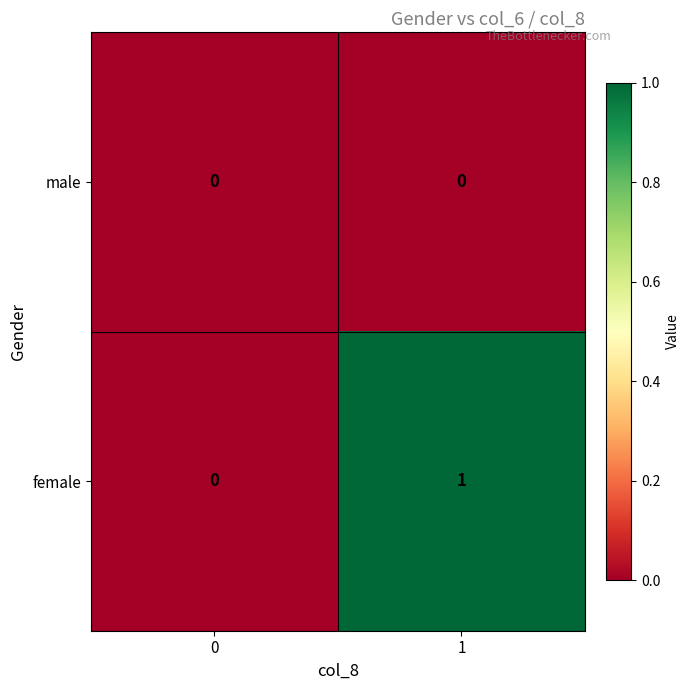

List the series in order of their peak value, highest first.

female, male